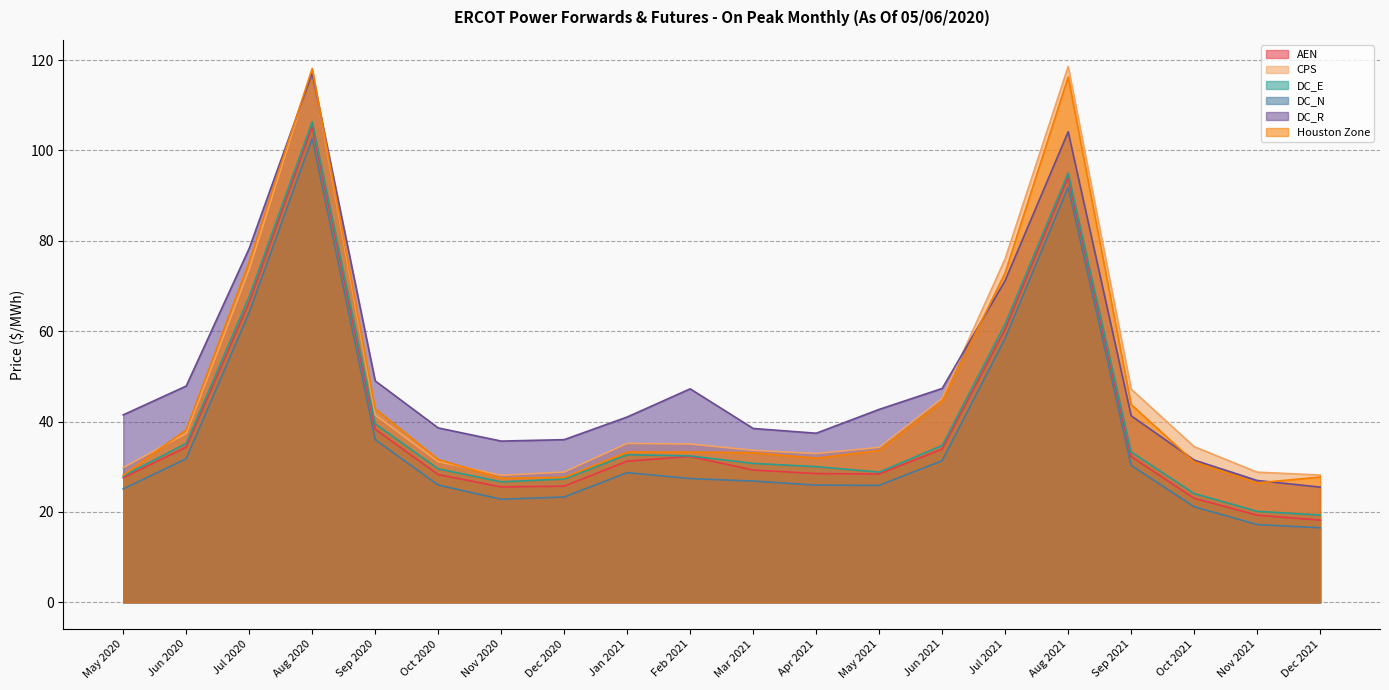

At Jun 2020, list the series in order from largest to smallest.

DC_R, Houston Zone, CPS, DC_E, AEN, DC_N